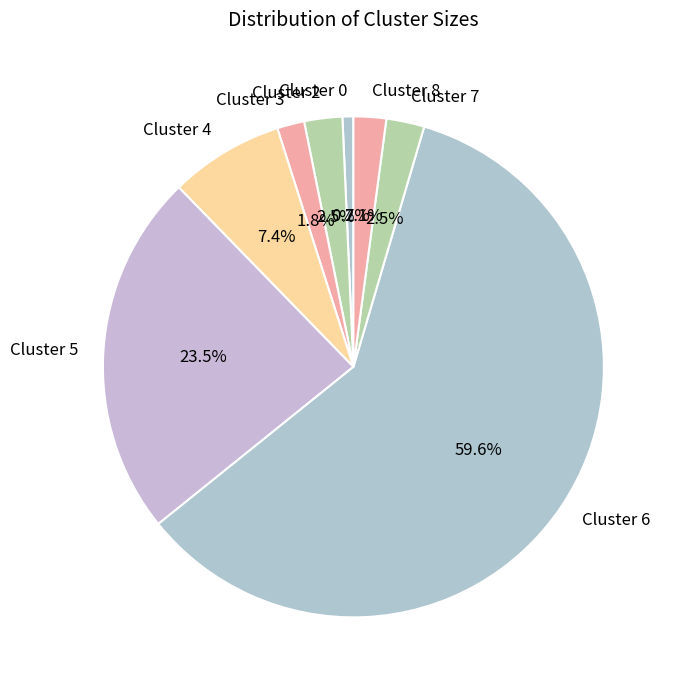

What is the smallest slice in the pie chart?

Cluster 0